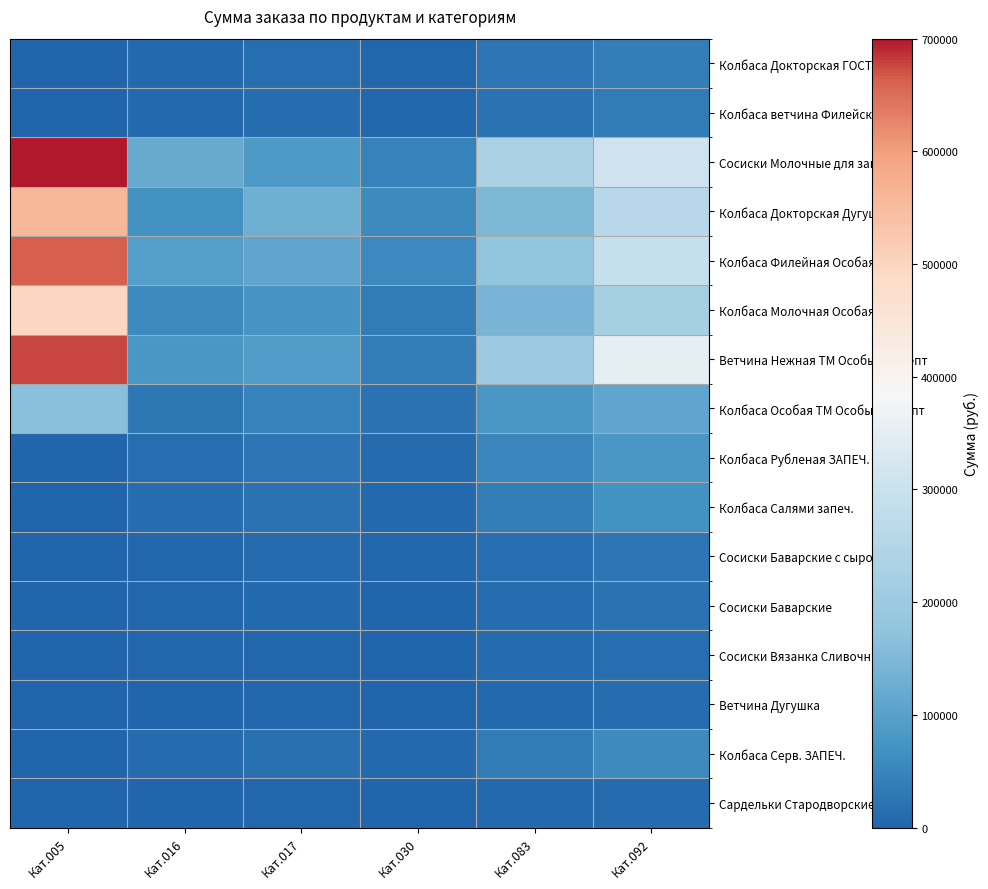

At how many categories does at least one series exceed 491399?

1